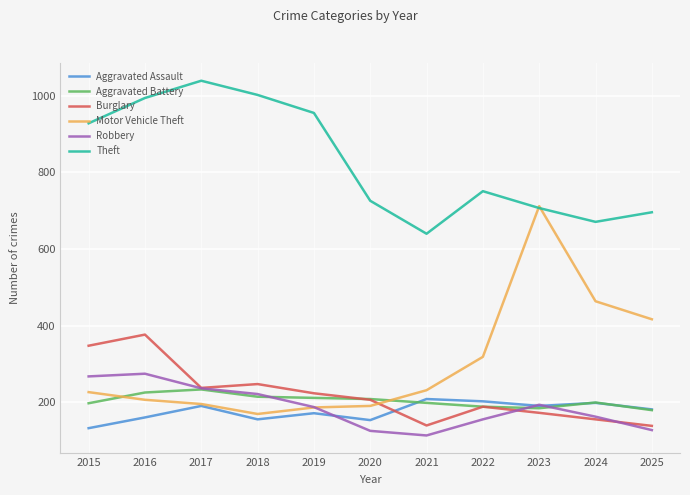

Which series has the largest range (max minus min)?

Motor Vehicle Theft